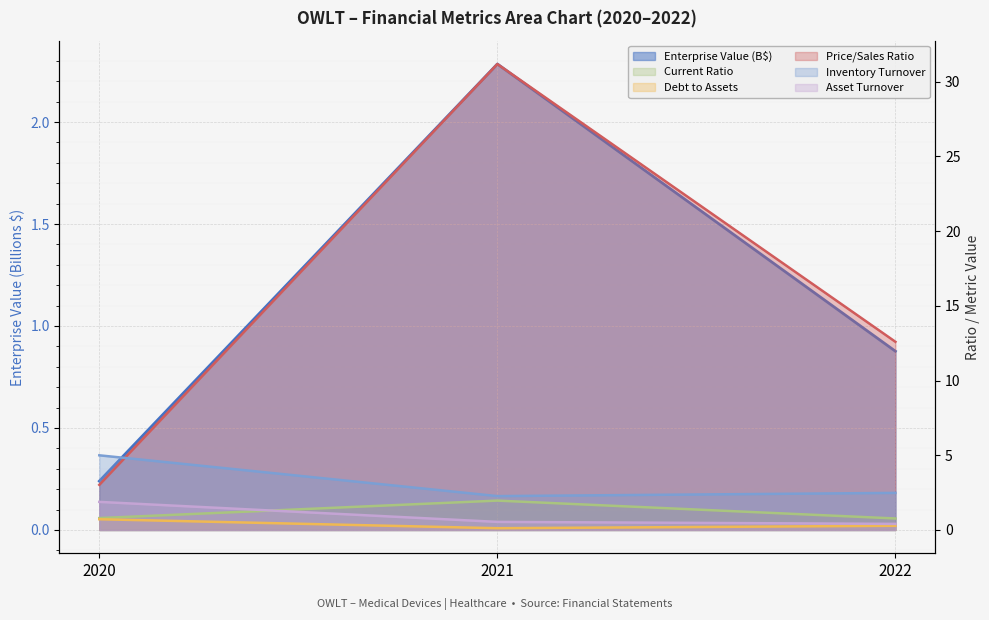

Between 2020 and 2022, which series saw the biggest shift?

priceToSalesRatio